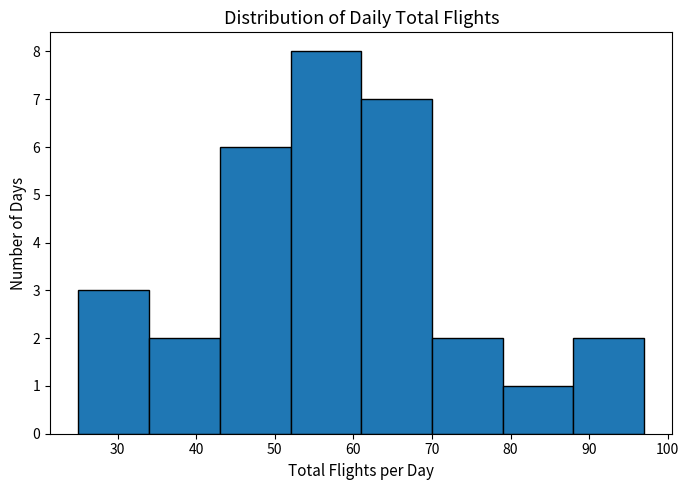

How tall is the bar that spans 34 to 43 on the x-axis? The values are not printed on the chart, so give them approximately, as read against the axis.

2